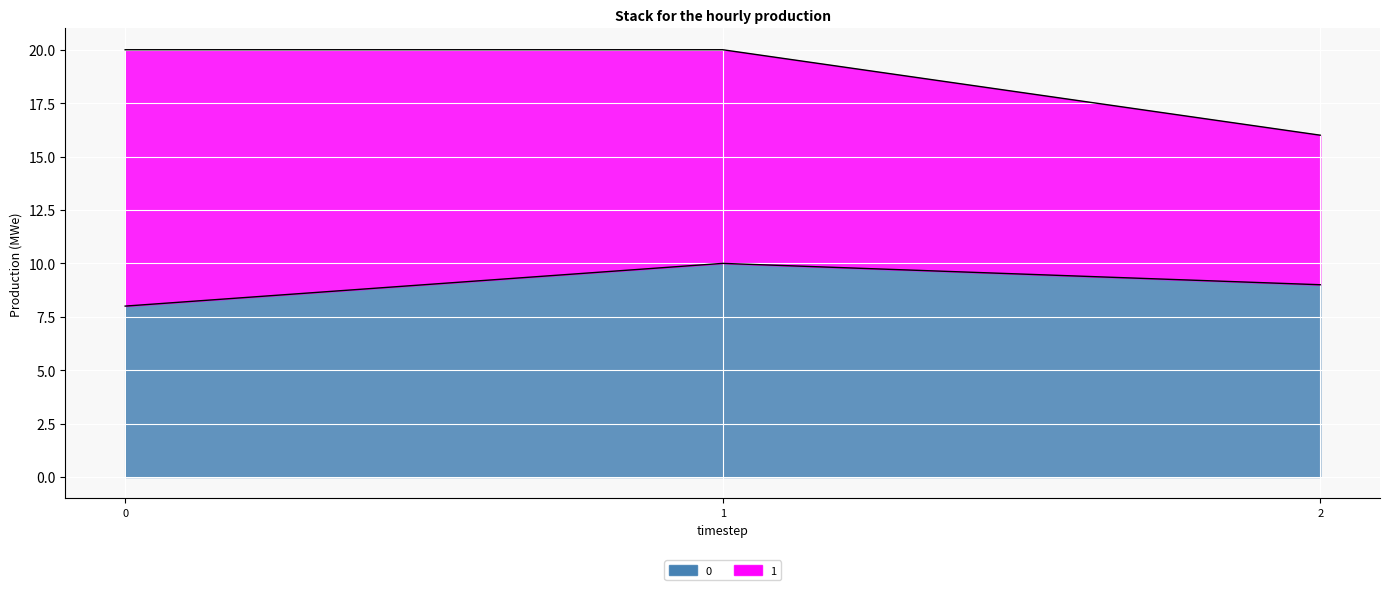

What is the difference between the maximum and minimum values?

2